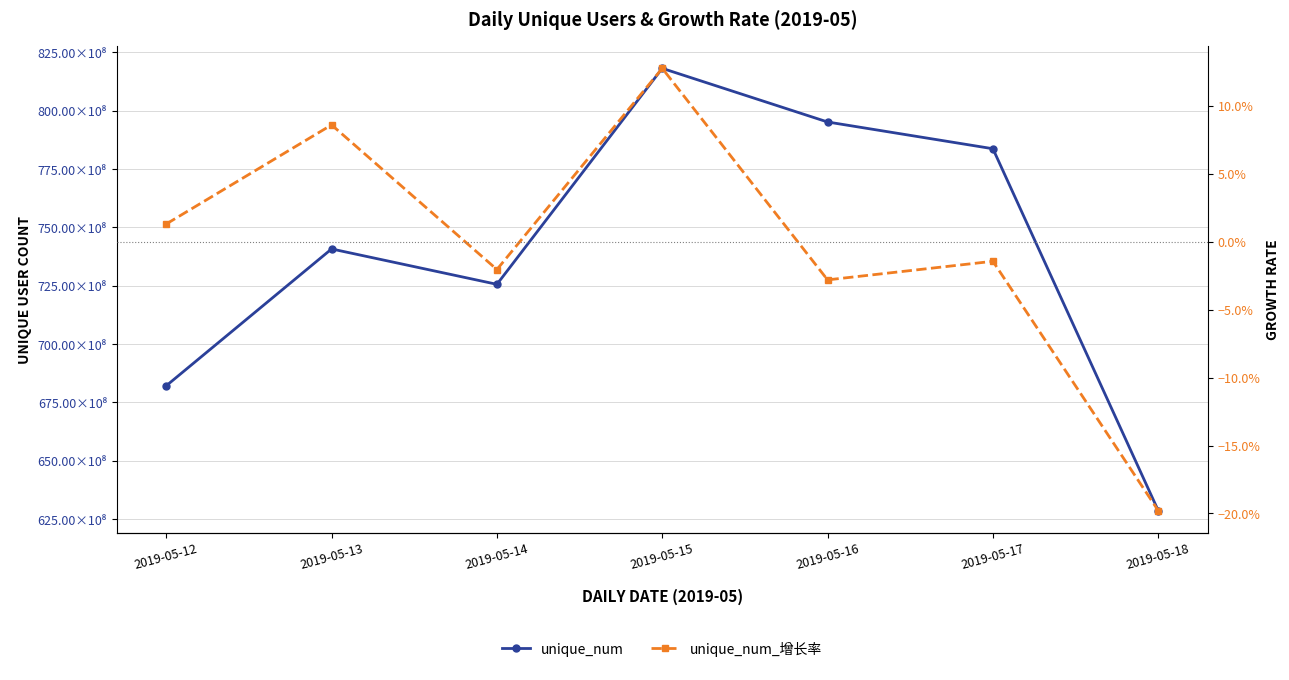

What is the sum of the unique_num values at 2019-05-12 and 2019-05-14?

1407809412.0